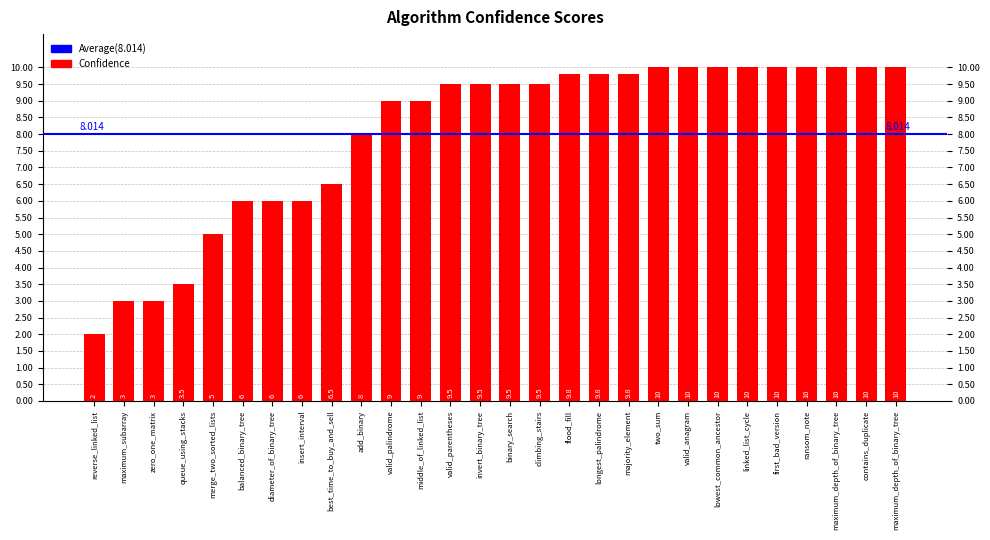

Does the chart contain any negative values?

No